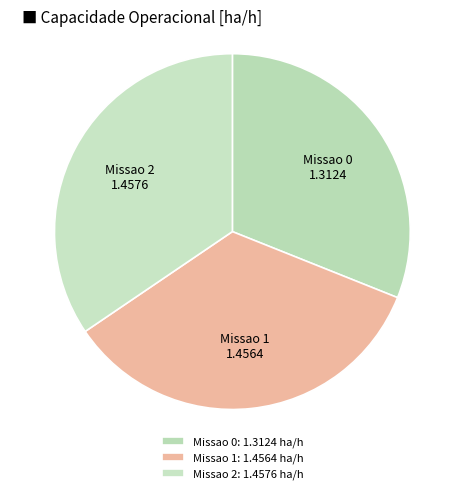

Combined, do Missao 1 and Missao 0 account for over 50%?

Yes